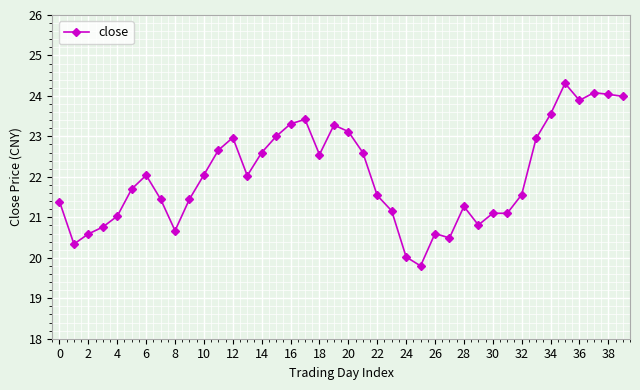

What is the difference between the maximum and minimum values?

4.5